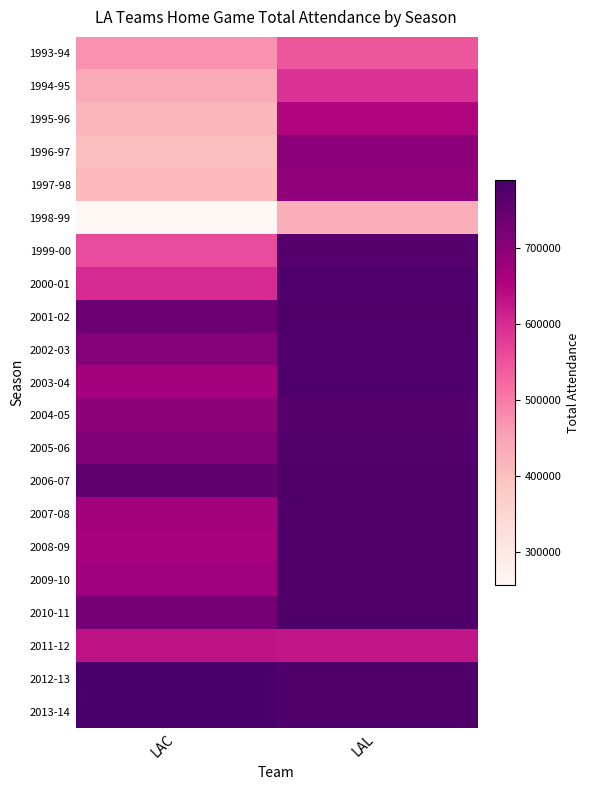

Reading right to left, extract all data points from this chart.

1993-94: LAL=545915	LAC=471034
1994-95: LAL=591125	LAC=438254
1995-96: LAL=649634	LAC=414560
1996-97: LAL=697132	LAC=400637
1997-98: LAL=691994	LAC=408693
1998-99: LAL=430007	LAC=256568
1999-00: LAL=771410	LAC=559714
2000-01: LAL=776336	LAC=599448
2001-02: LAL=778877	LAC=740185
2002-03: LAL=777888	LAC=706471
2003-04: LAL=777757	LAC=665396
2004-05: LAL=770494	LAC=696181
2005-06: LAL=774189	LAC=712409
2006-07: LAL=778415	LAC=755261
2007-08: LAL=778877	LAC=667518
2008-09: LAL=778877	LAC=663587
2009-10: LAL=778877	LAC=670063
2010-11: LAL=778877	LAC=727462
2011-12: LAL=626901	LAC=634237
2012-13: LAL=778877	LAC=788293
2013-14: LAL=778877	LAC=787692